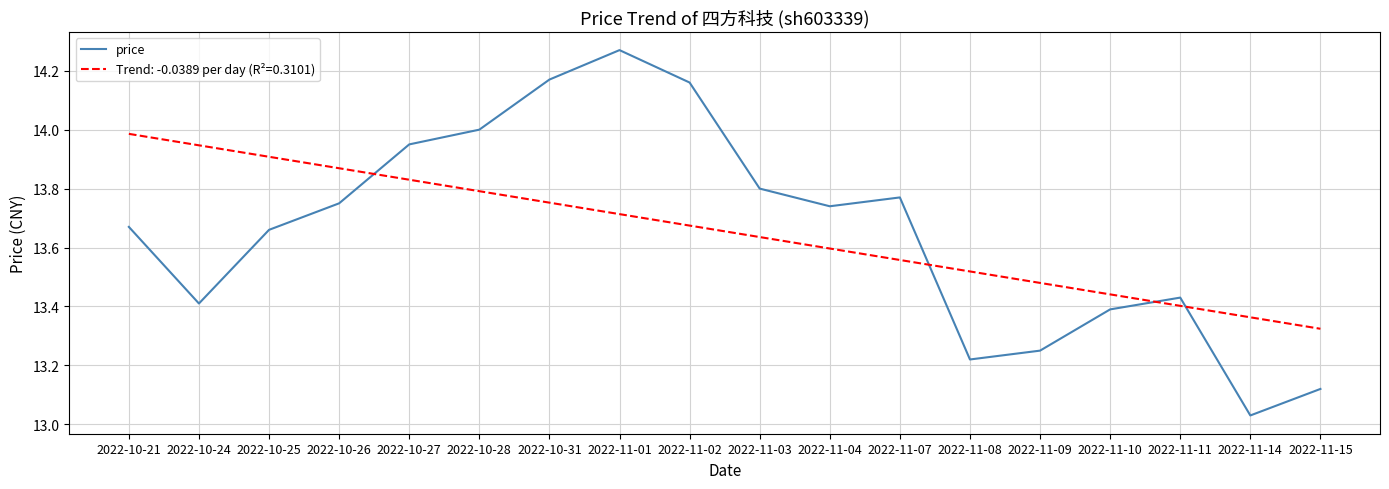

What position from the left is 2022-11-15?

18